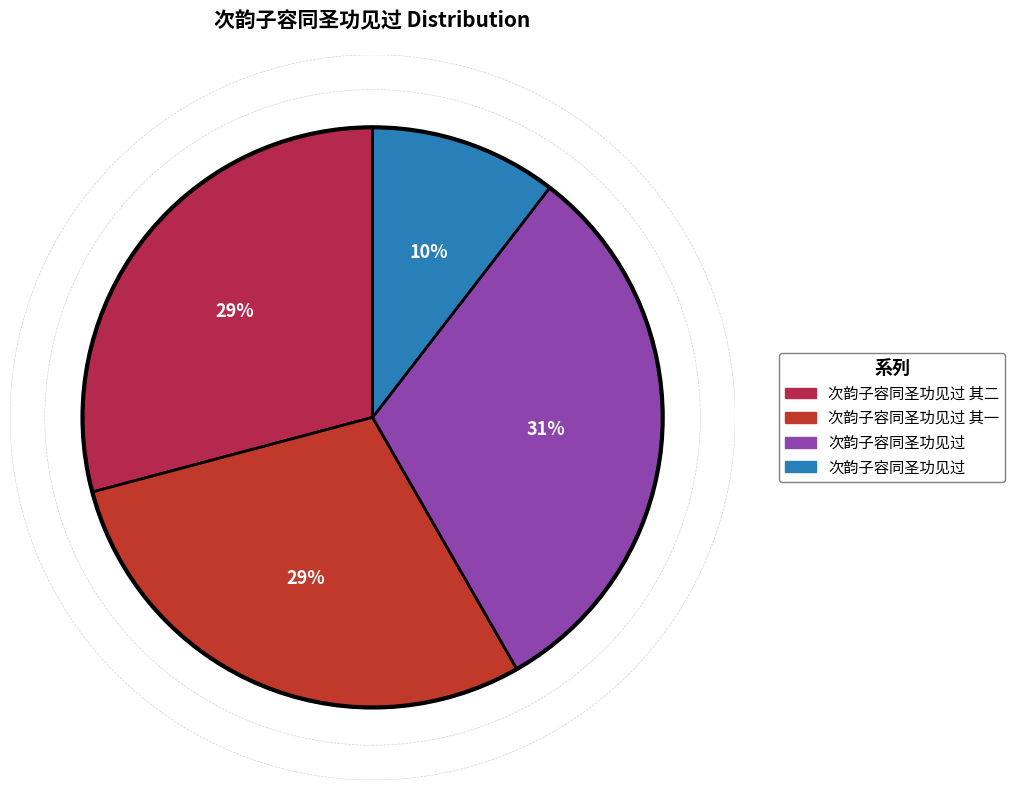

Is there any slice that represents more than half of the pie?

No